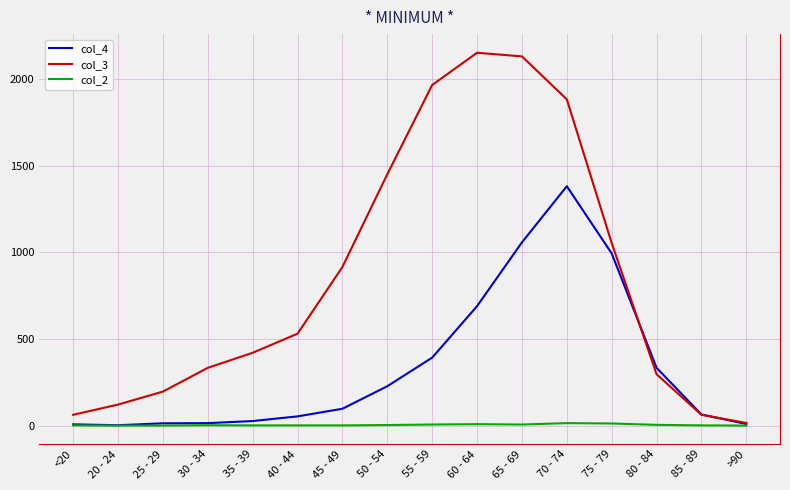

Rank the series by their maximum value, from highest to lowest.

col_3, col_4, col_2